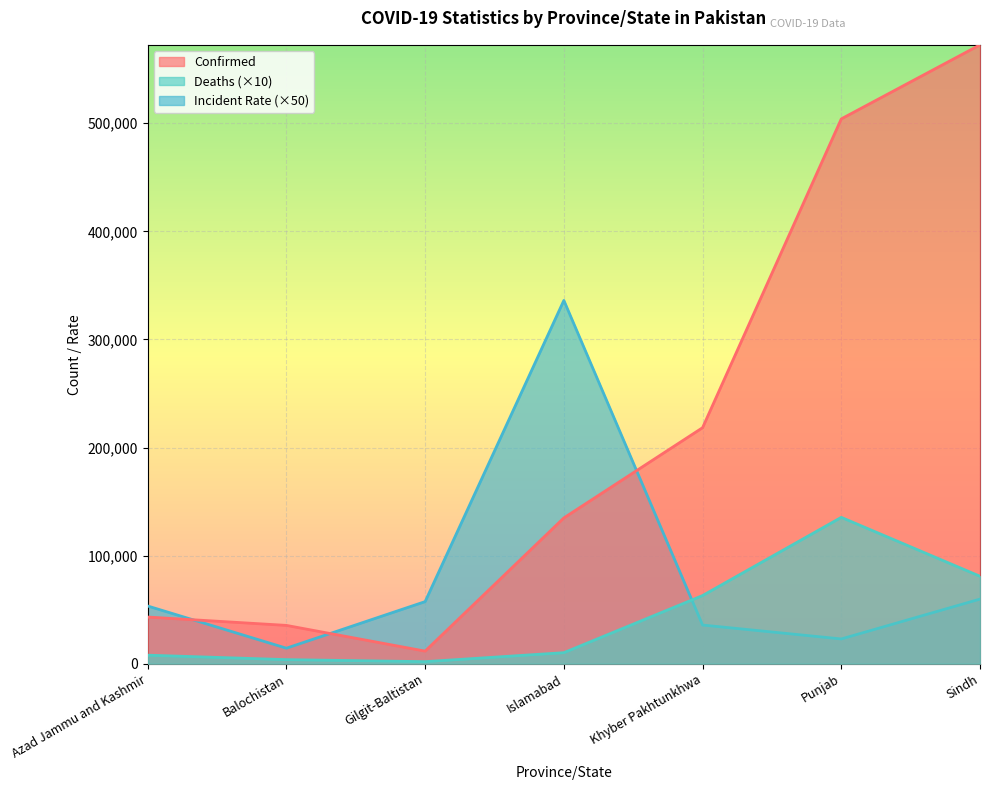

What is the label of the 5th point from the right?

Gilgit-Baltistan